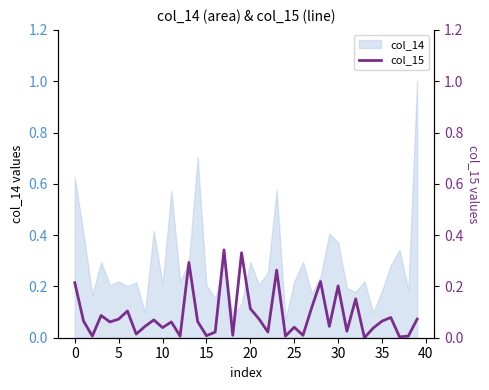

The value of col_14 at 20 is 0.1. True or false?

False